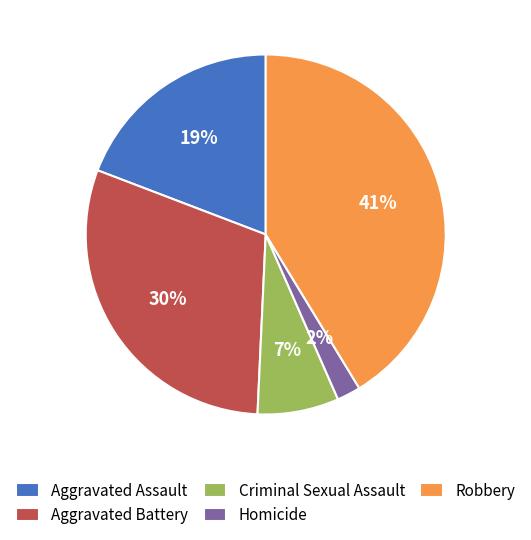

Is there any slice that represents more than half of the pie?

No